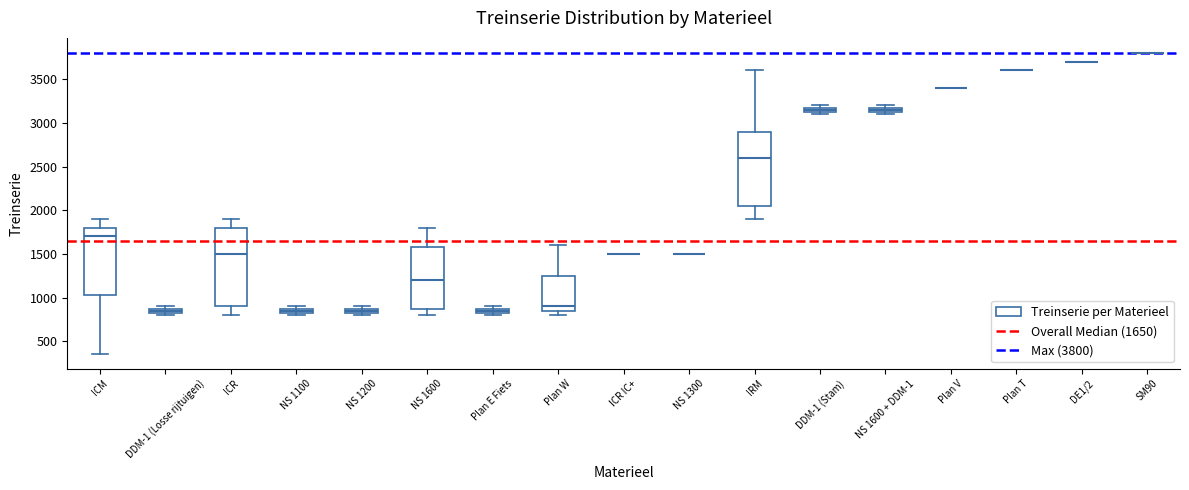

Comparing the boxes themselves (not the whiskers), which one is the tallest?

ICR